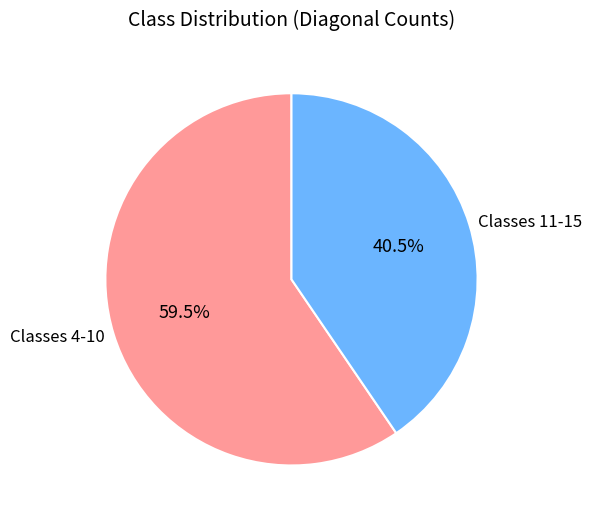

What is the majority slice?

Classes 4-10